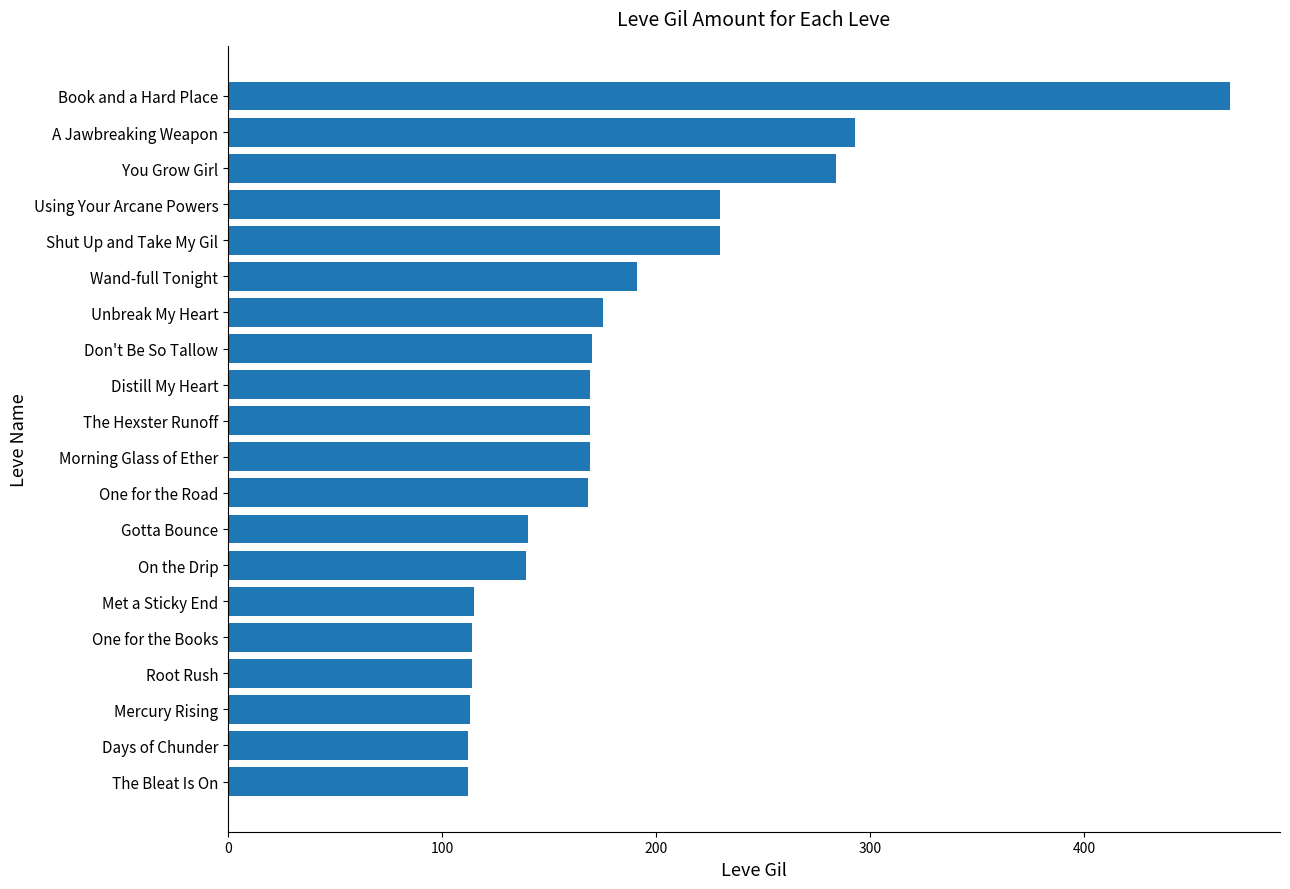

What is the smallest value displayed?

112